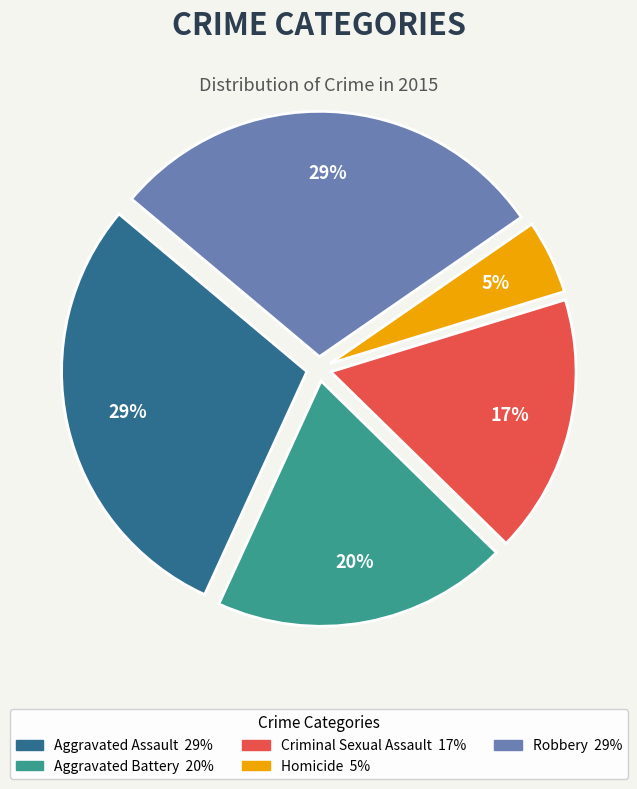

Which category has the smallest portion of the pie?

Homicide